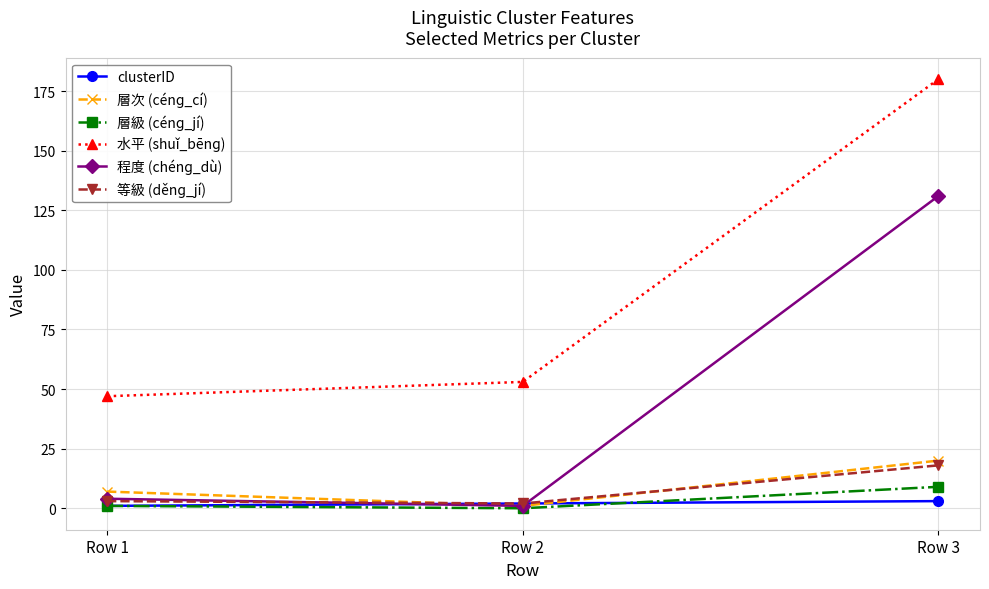

Does the chart display data point markers on the line(s)?

Yes